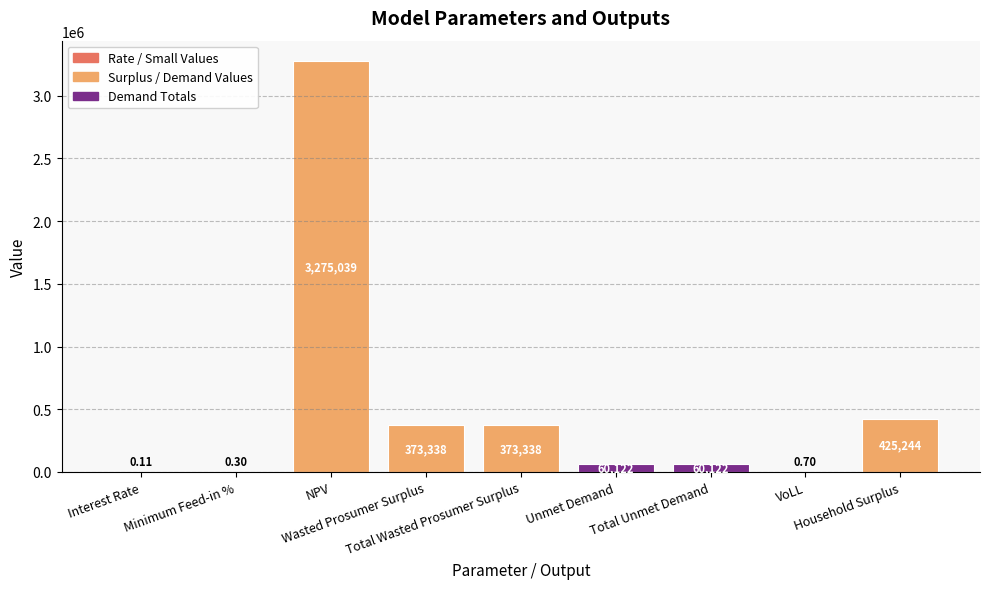

The value at VoLL is 0.7. True or false?

True